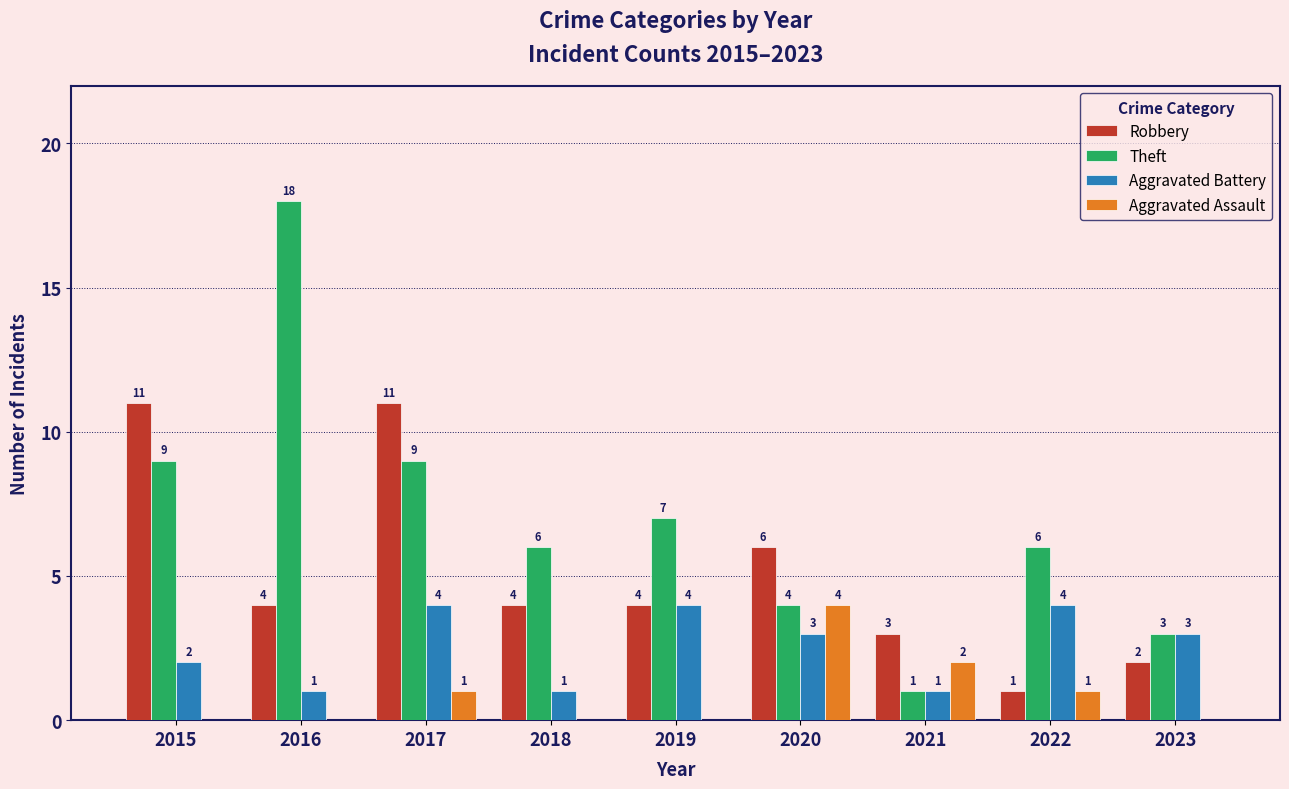

The Aggravated Assault series shows 2 at 2016. True or false?

False